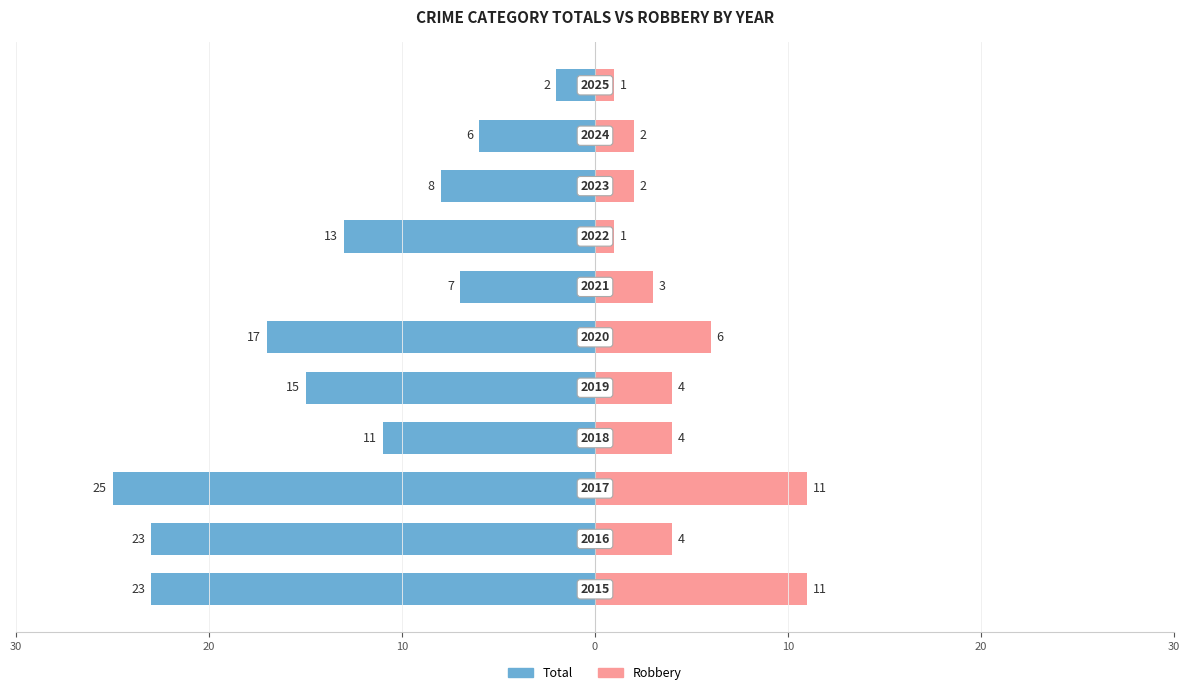

Count the Robbery values in the range 2 to 6.

7